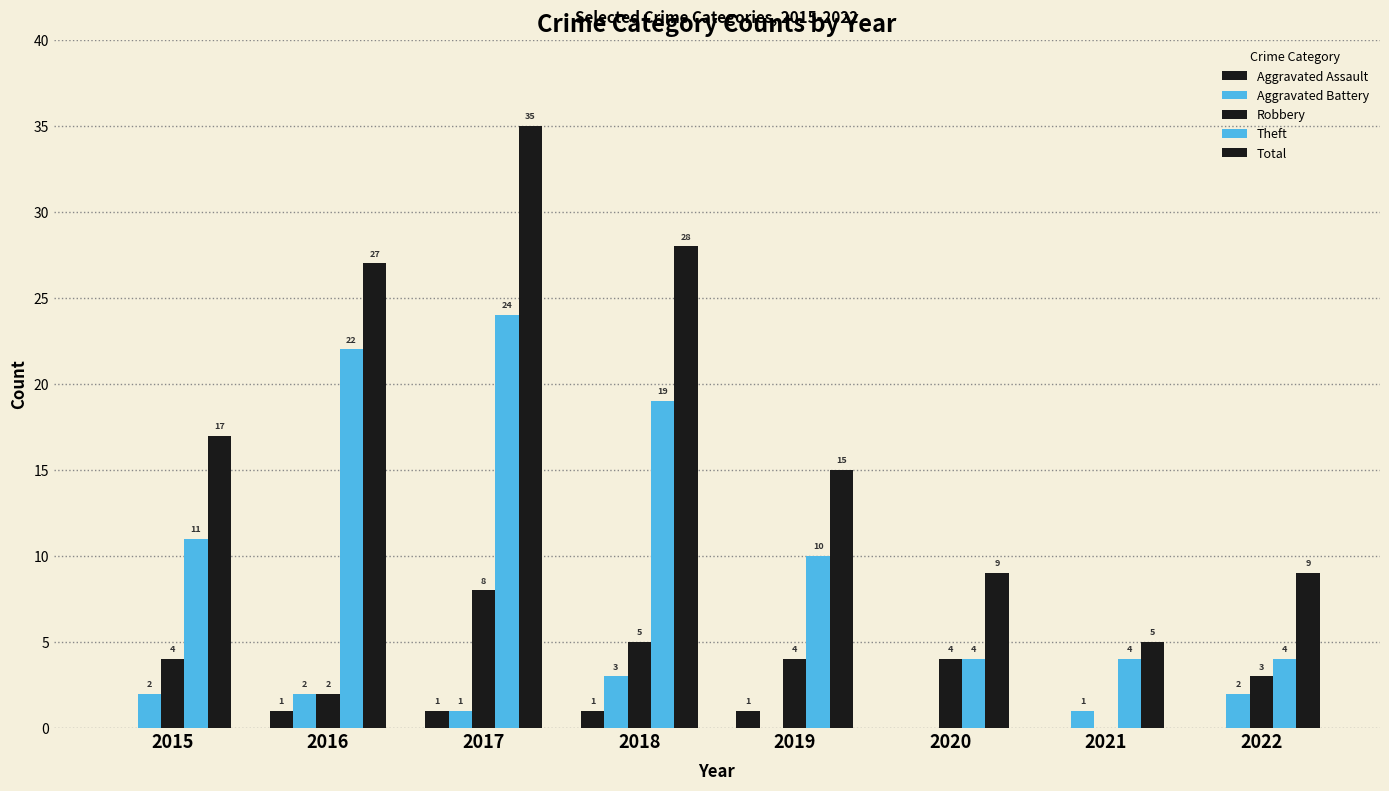

How many distinct data groups are displayed?

5